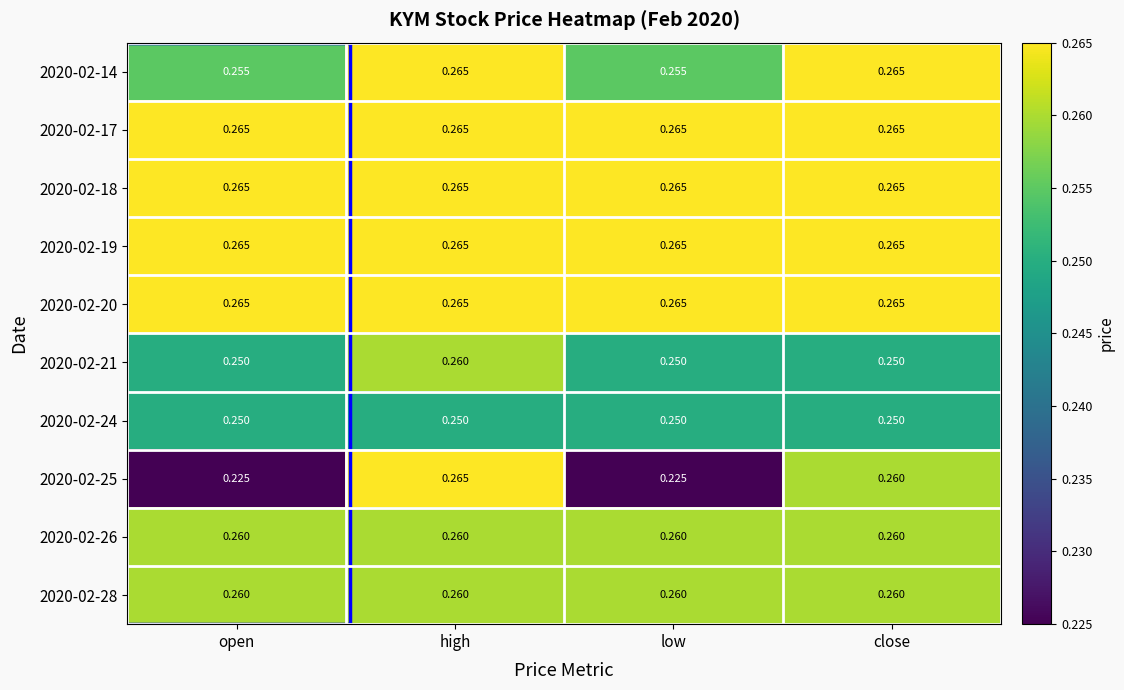

At which category is the sum across all series the highest?

high